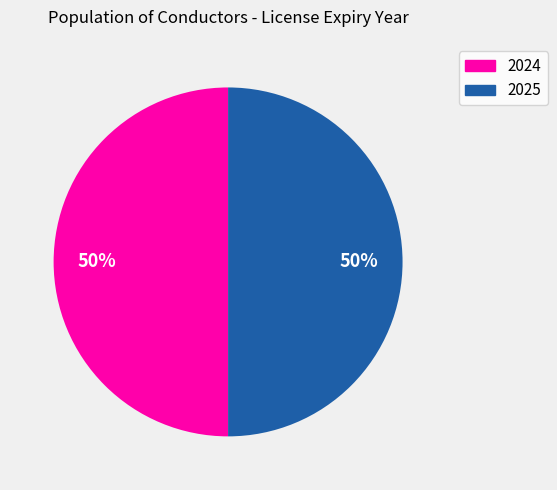

To the nearest percent, what is the average slice percentage?

50%